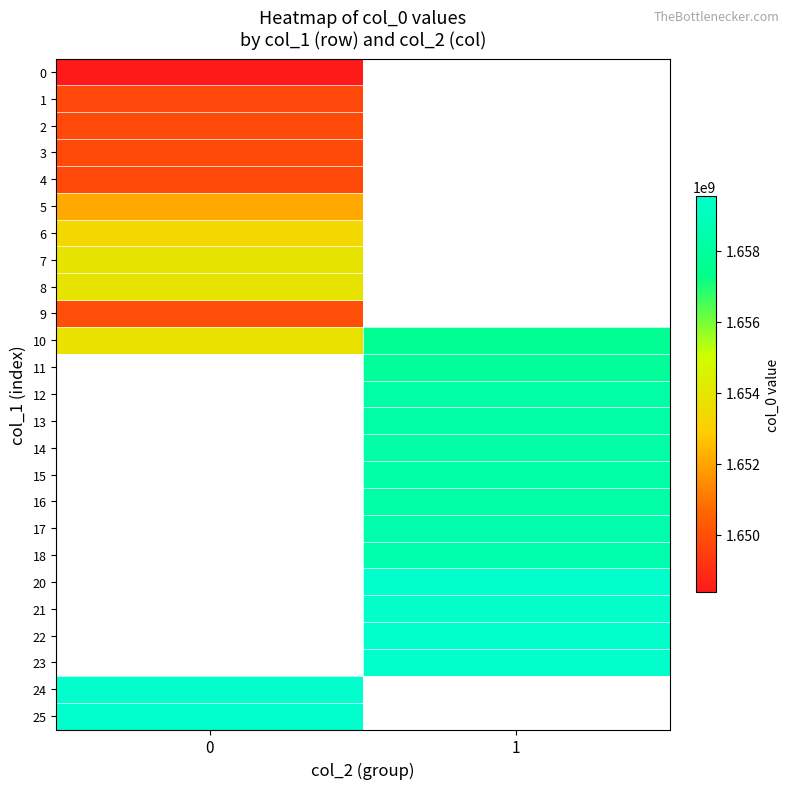

Read the 21 value at 1.

1659449979.0